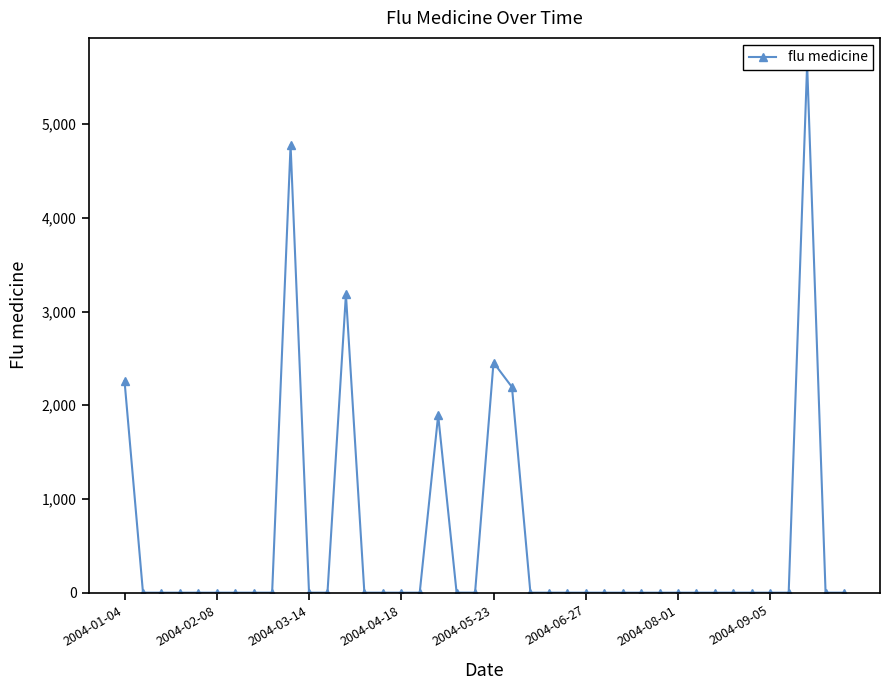

How many values exceed 0?

7